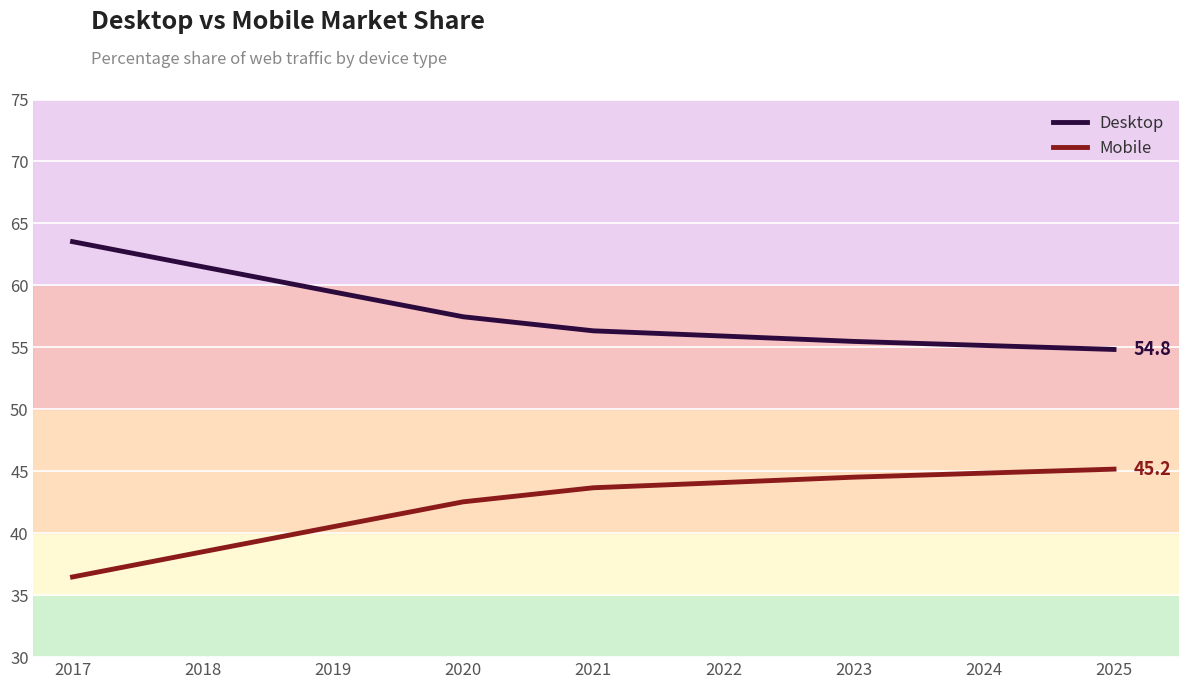

List the series in order of their overall mean, lowest first.

Mobile, Desktop